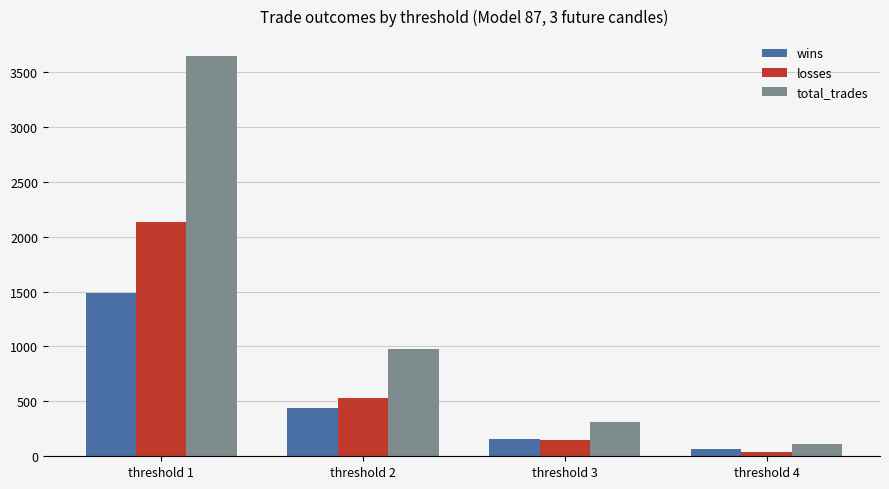

What is the value of the wins bar at the 3rd from the left?

161